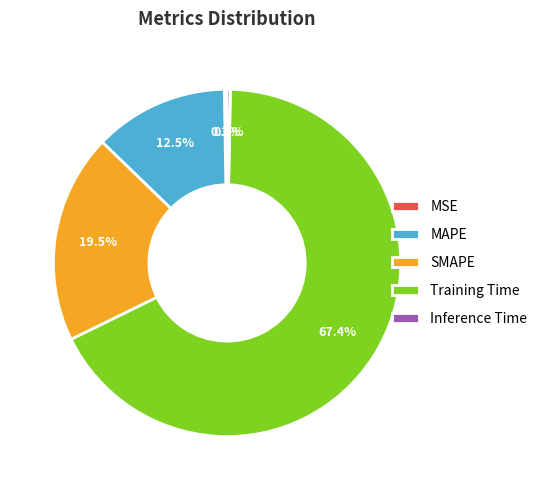

Which slice is the largest?

Training Time